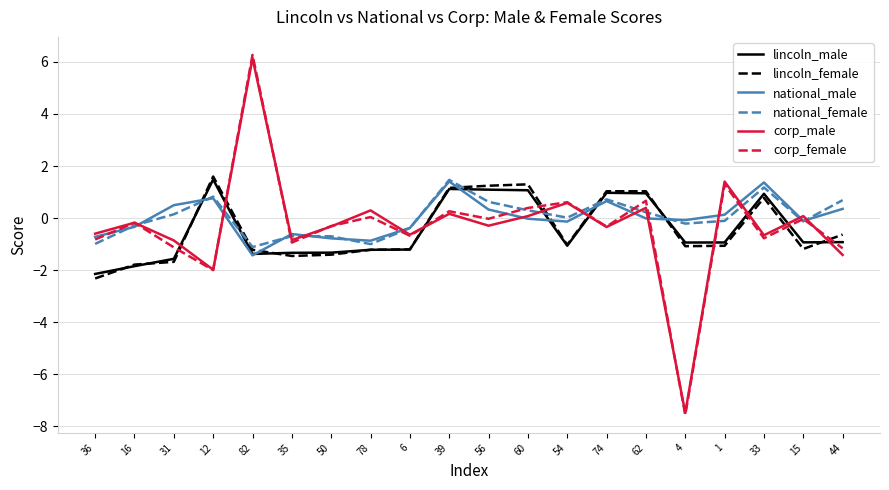

True or false: lincoln_male has a value of 1.5 at 12.

True